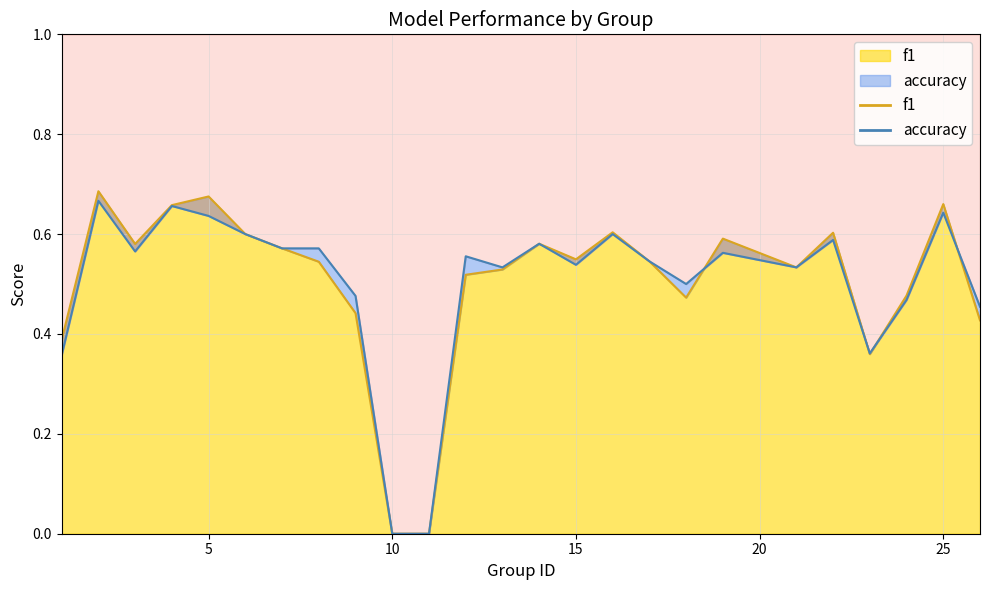

How many data points in accuracy are above 0?

23